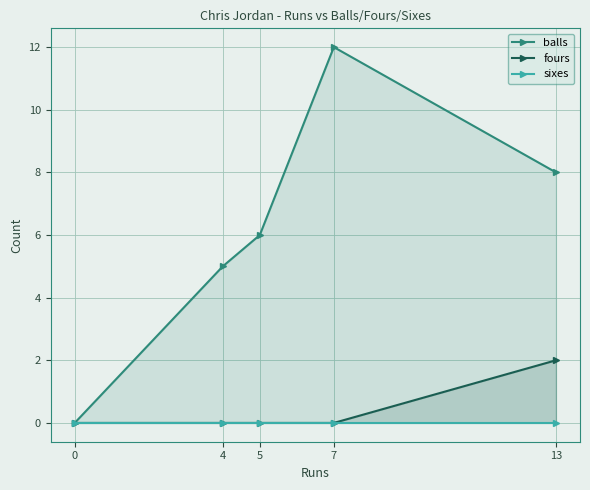

Rank the series at 5 from highest to lowest value.

balls, fours, sixes